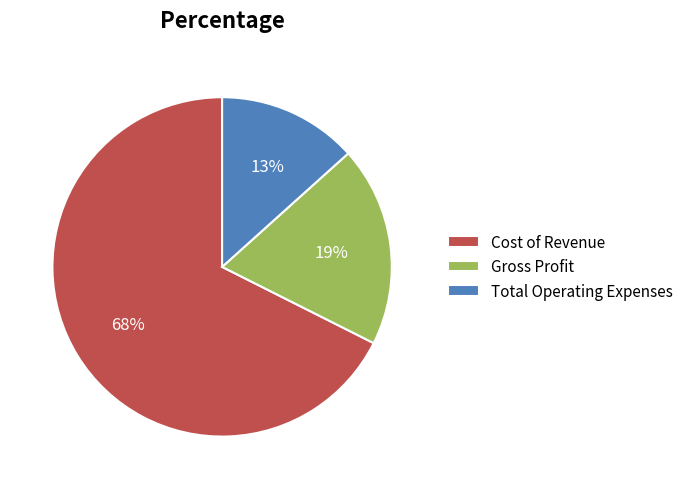

Approximately how many times larger is the value at Total Operating Expenses compared to Gross Profit?

0.7